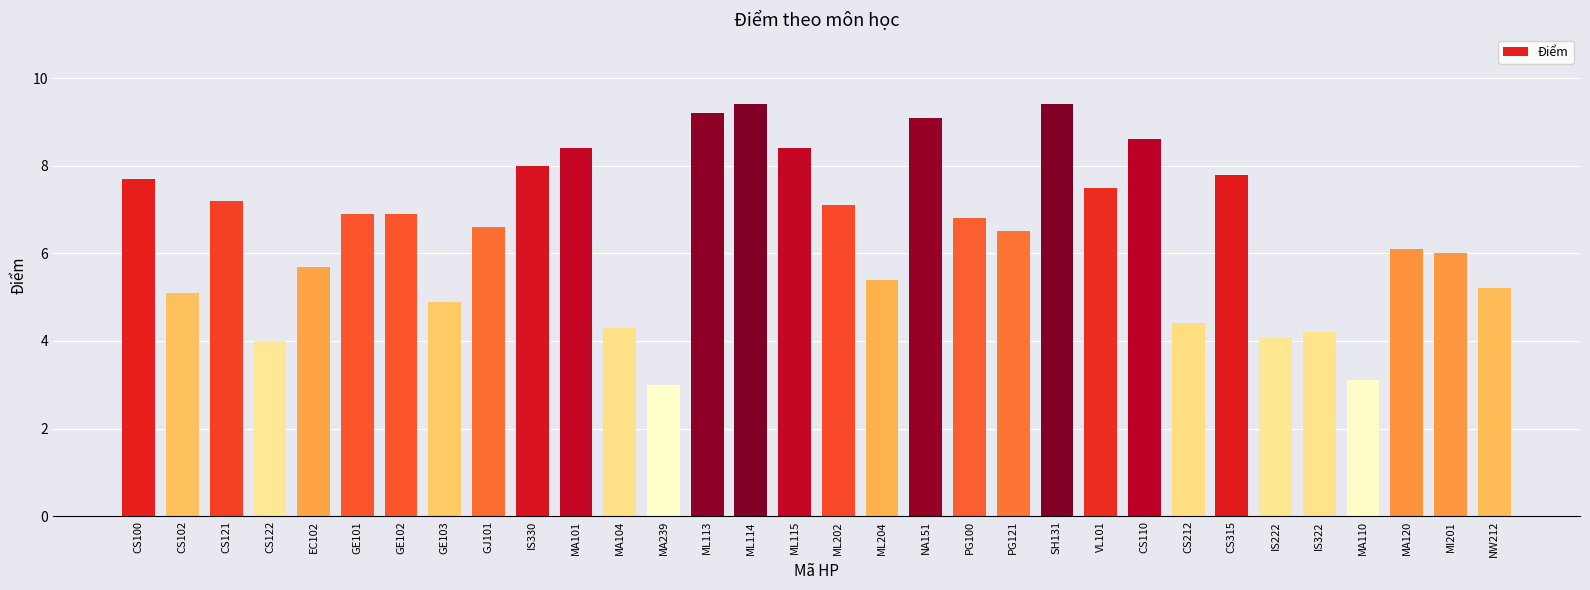

Reading left to right, what are all the values shown in this chart?

CS100=7.7	CS102=5.1	CS121=7.2	CS122=4.0	EC102=5.7	GE101=6.9	GE102=6.9	GE103=4.9	GJ101=6.6	IS330=8.0	MA101=8.4	MA104=4.3	MA239=3.0	ML113=9.2	ML114=9.4	ML115=8.4	ML202=7.1	ML204=5.4	NA151=9.1	PG100=6.8	PG121=6.5	SH131=9.4	VL101=7.5	CS110=8.6	CS212=4.4	CS315=7.8	IS222=4.1	IS322=4.2	MA110=3.1	MA120=6.1	MI201=6.0	NW212=5.2